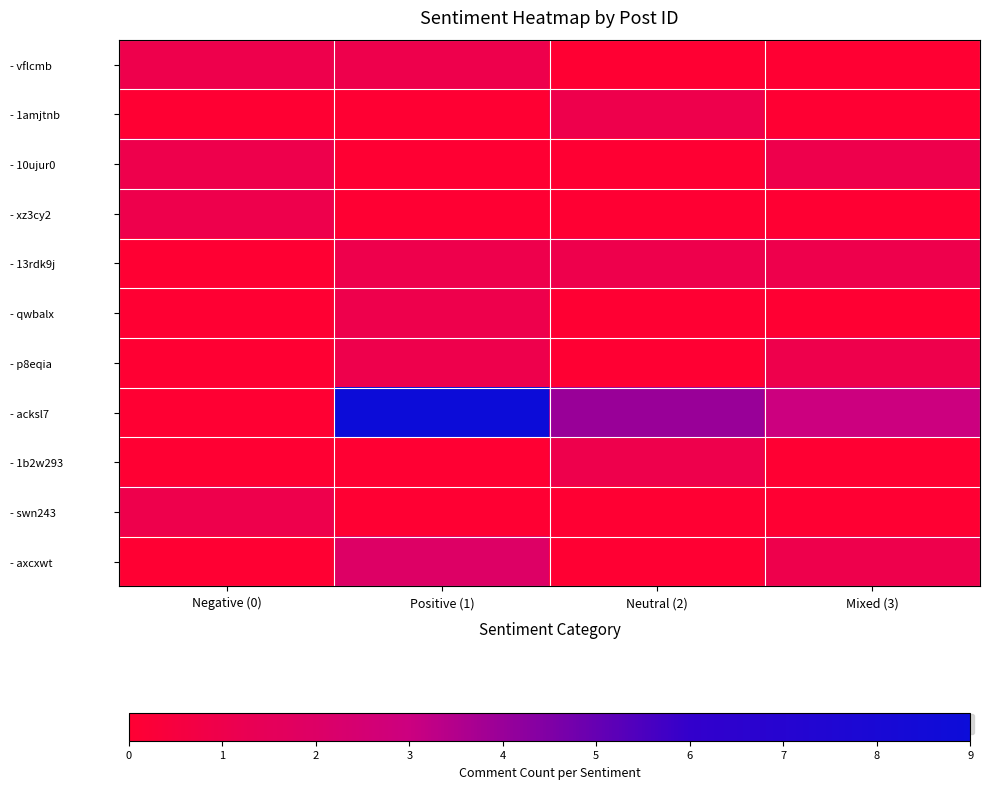

Which series has the largest range (max minus min)?

- acksl7